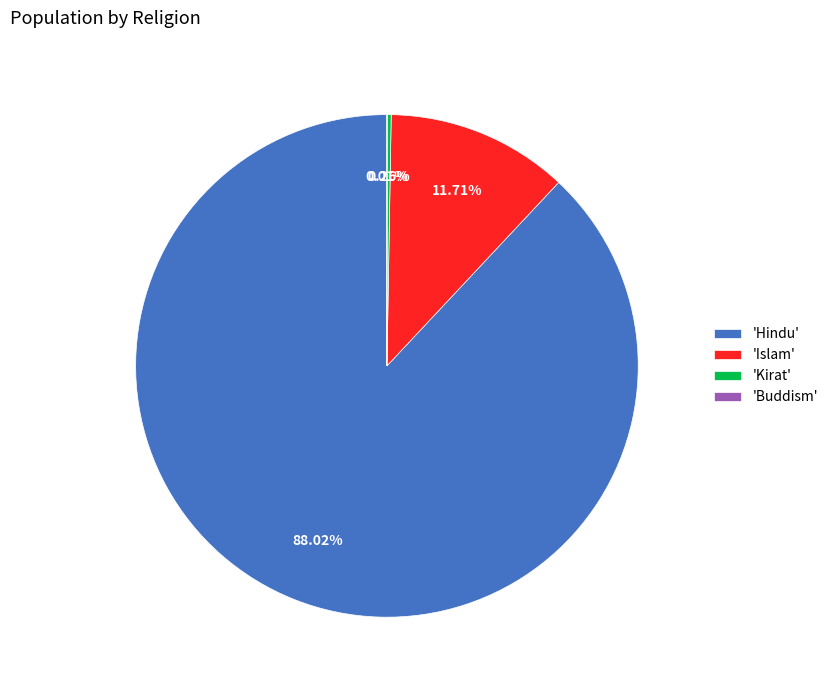

Which slice represents more than half of the pie?

'Hindu'